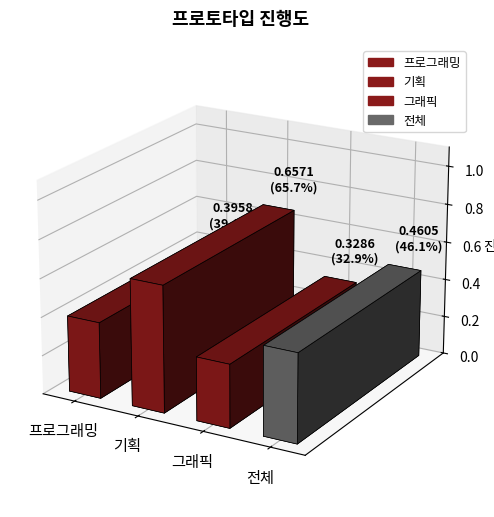

Reading left to right, list all the values displayed in this chart.

0.4	0.7	0.3	0.5